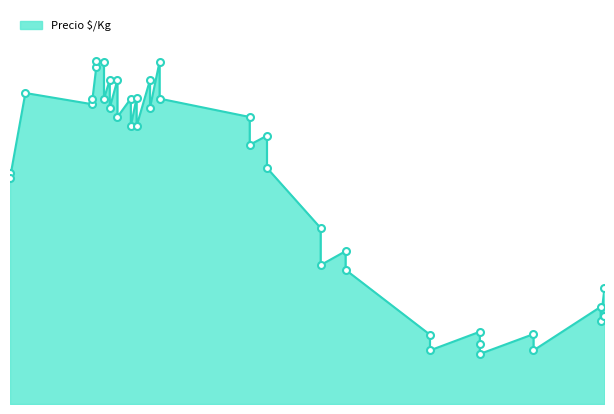

How many interior local valleys (lower than both neighbors) does the data have?

10